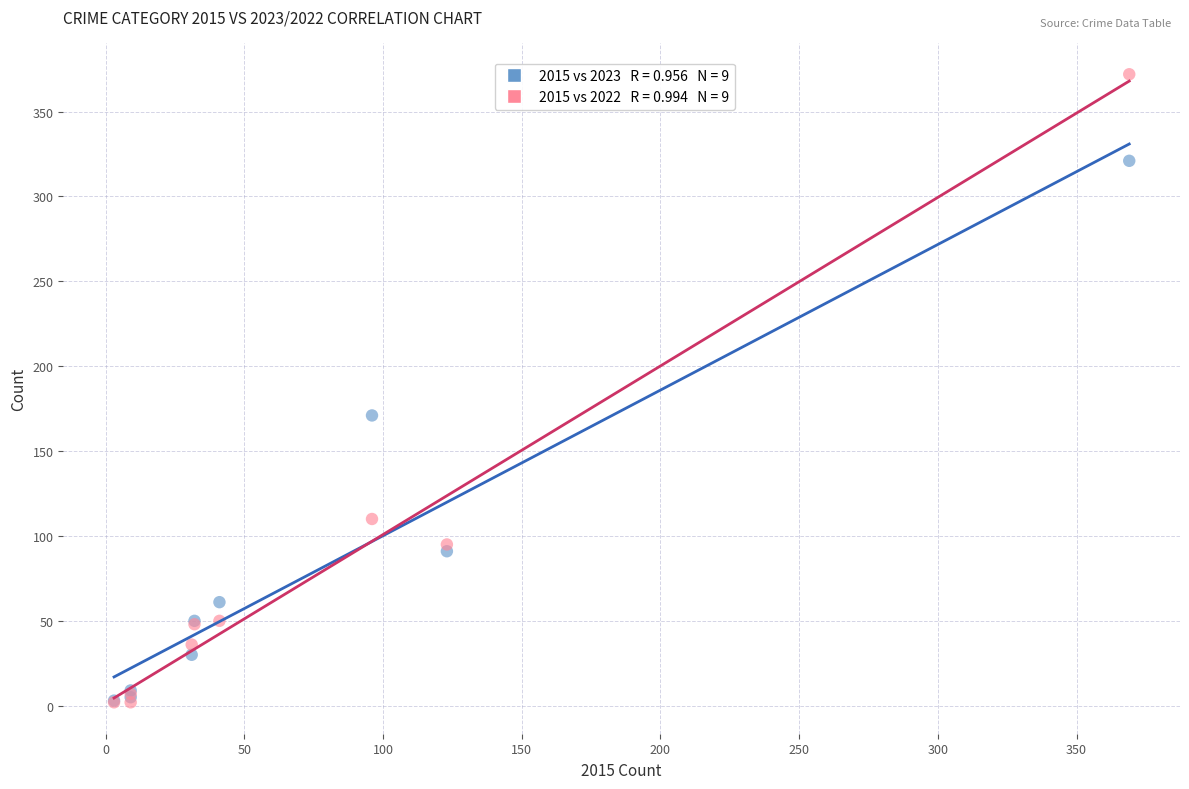

Across all series, what Y value is closest to 187?

171